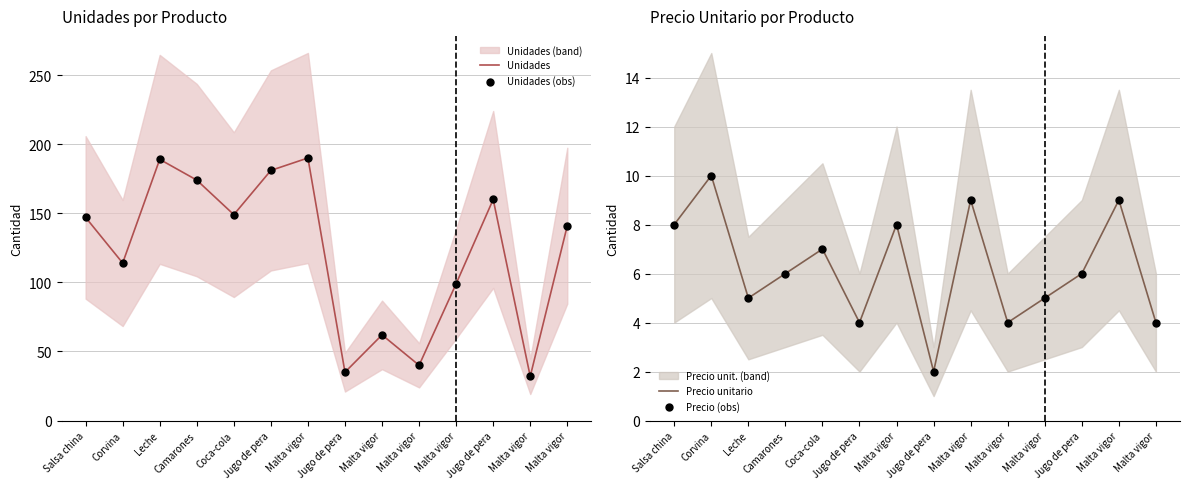

At how many categories does at least one series exceed 75?

10